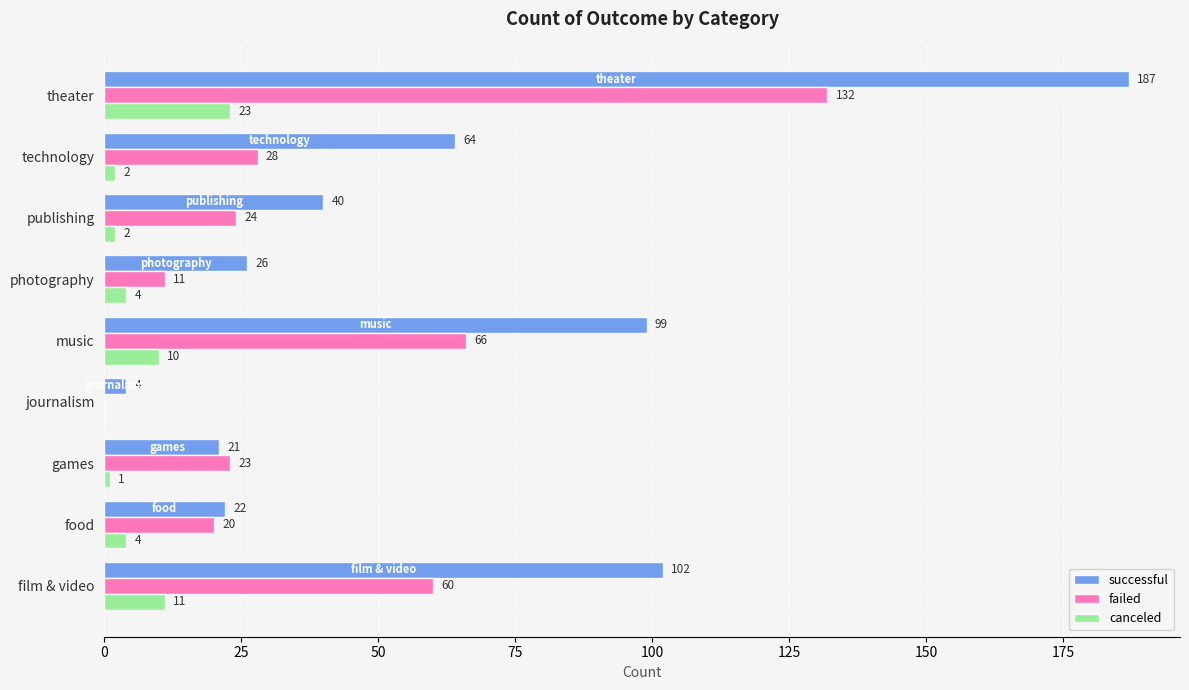

At which category is the sum across all series the highest?

theater